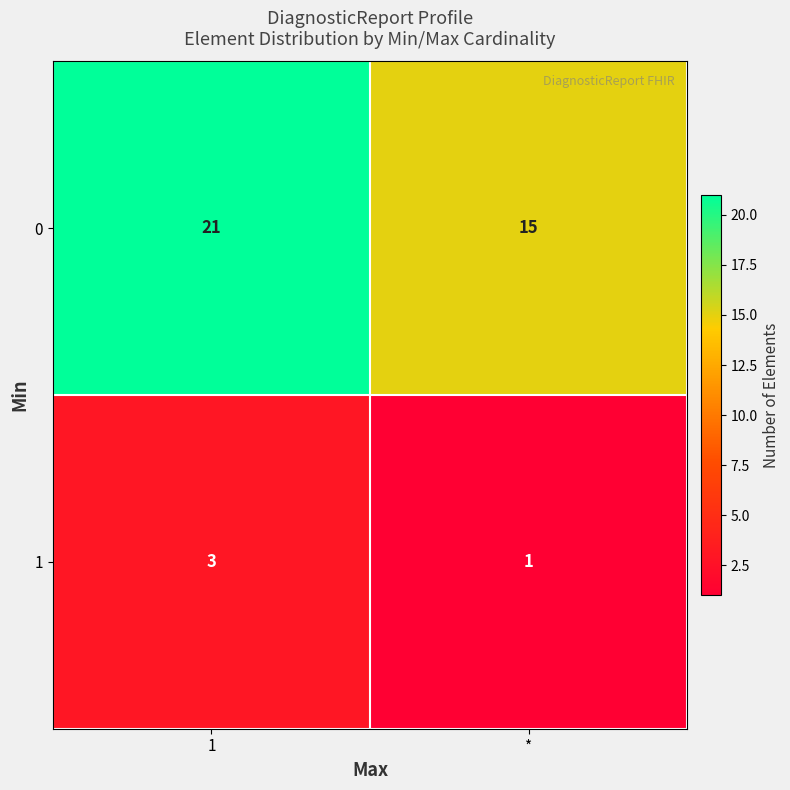

What is the sum of the 1 values at * and 1?

4